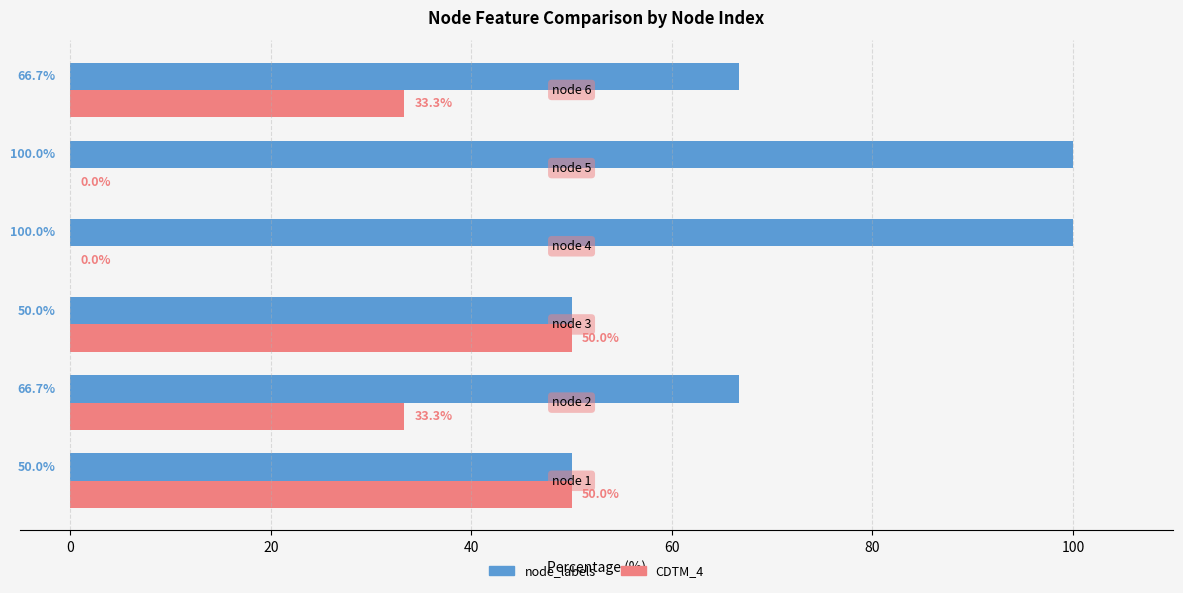

What is the highest value of the node_labels series?

100.0